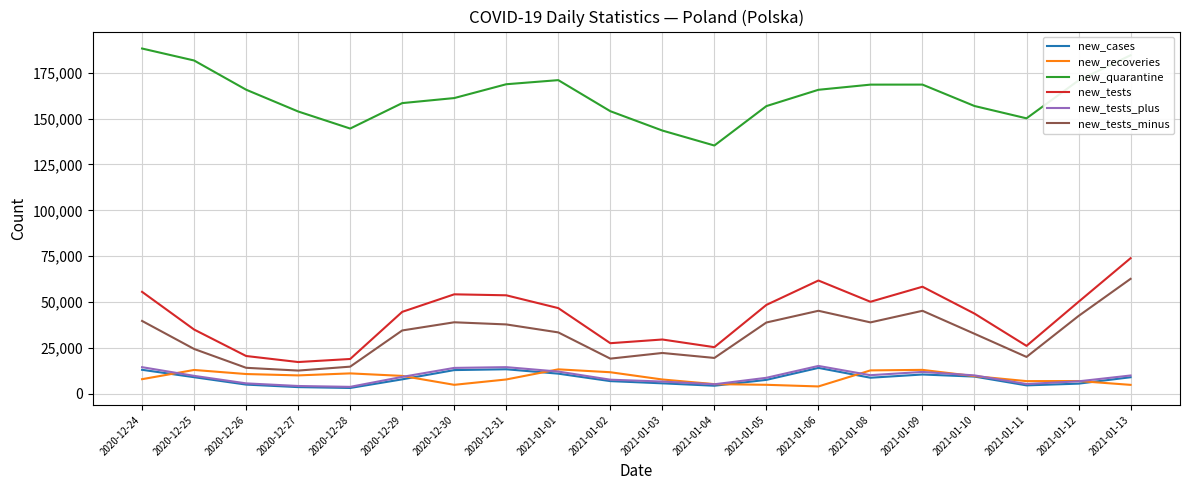

Which series changed the most between 2020-12-28 and 2021-01-06?

new_tests